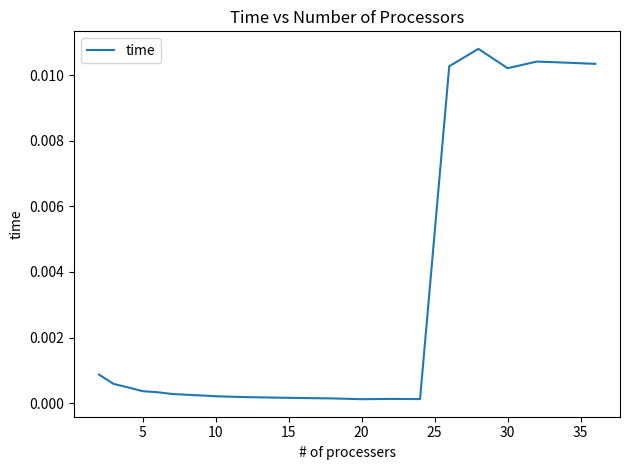

Is this an area chart (filled region under the line)?

No